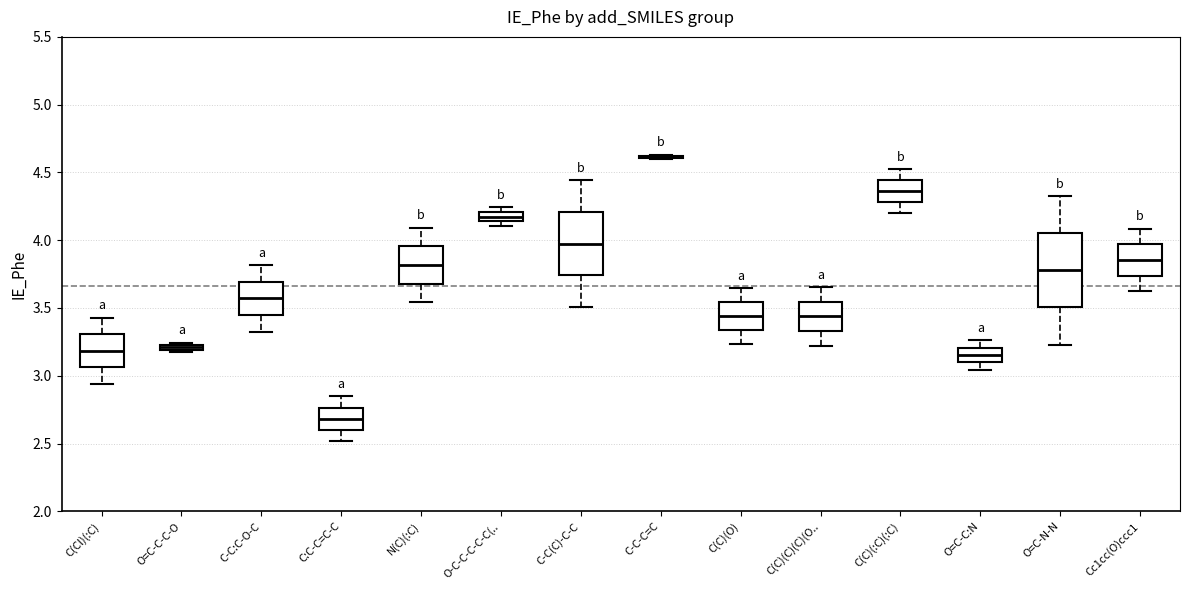

Which box is the tallest, from its lower edge to its upper edge?

O=C-N-N